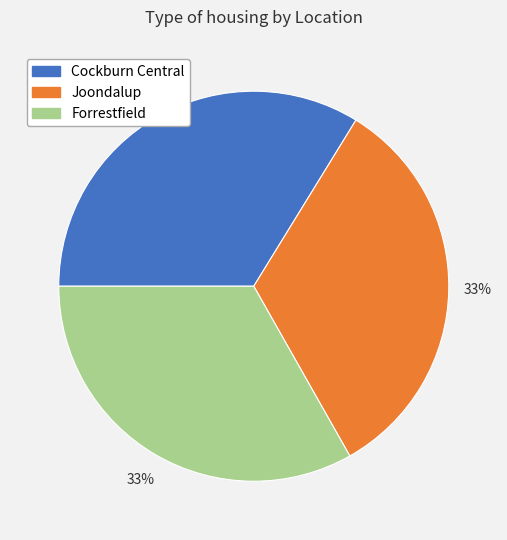

Which category has the biggest portion of the pie?

Cockburn Central